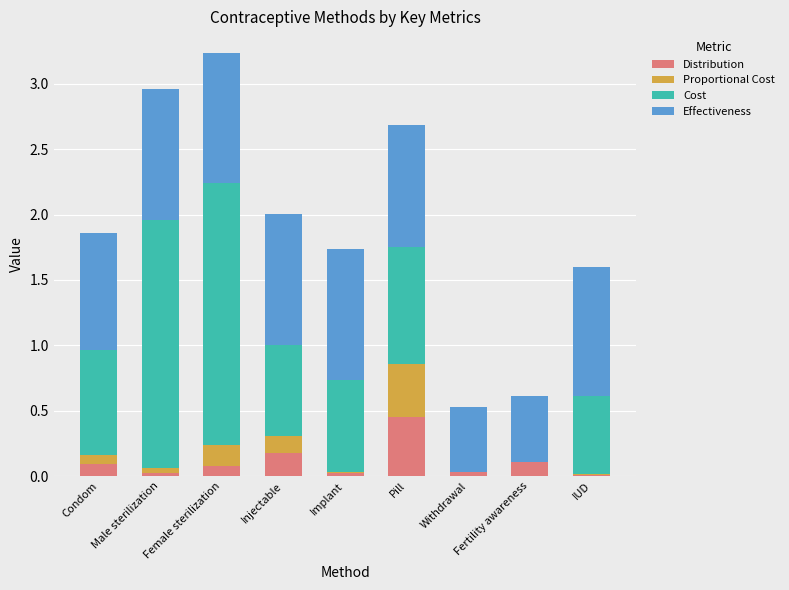

What is the sum of all Distribution values?

1.0